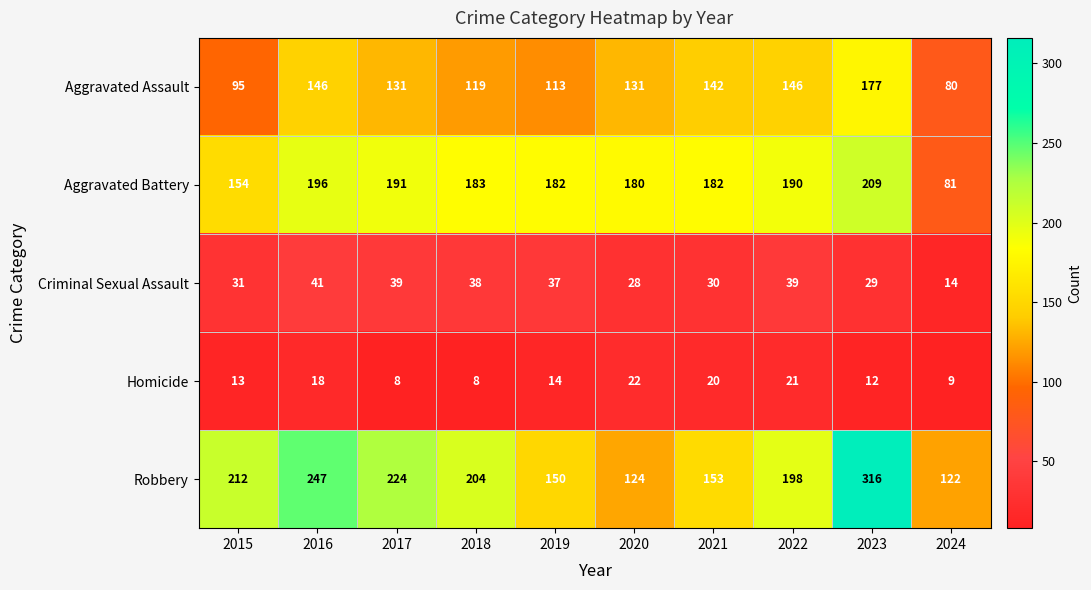

Where is Aggravated Battery nearest to the value 145?

2015